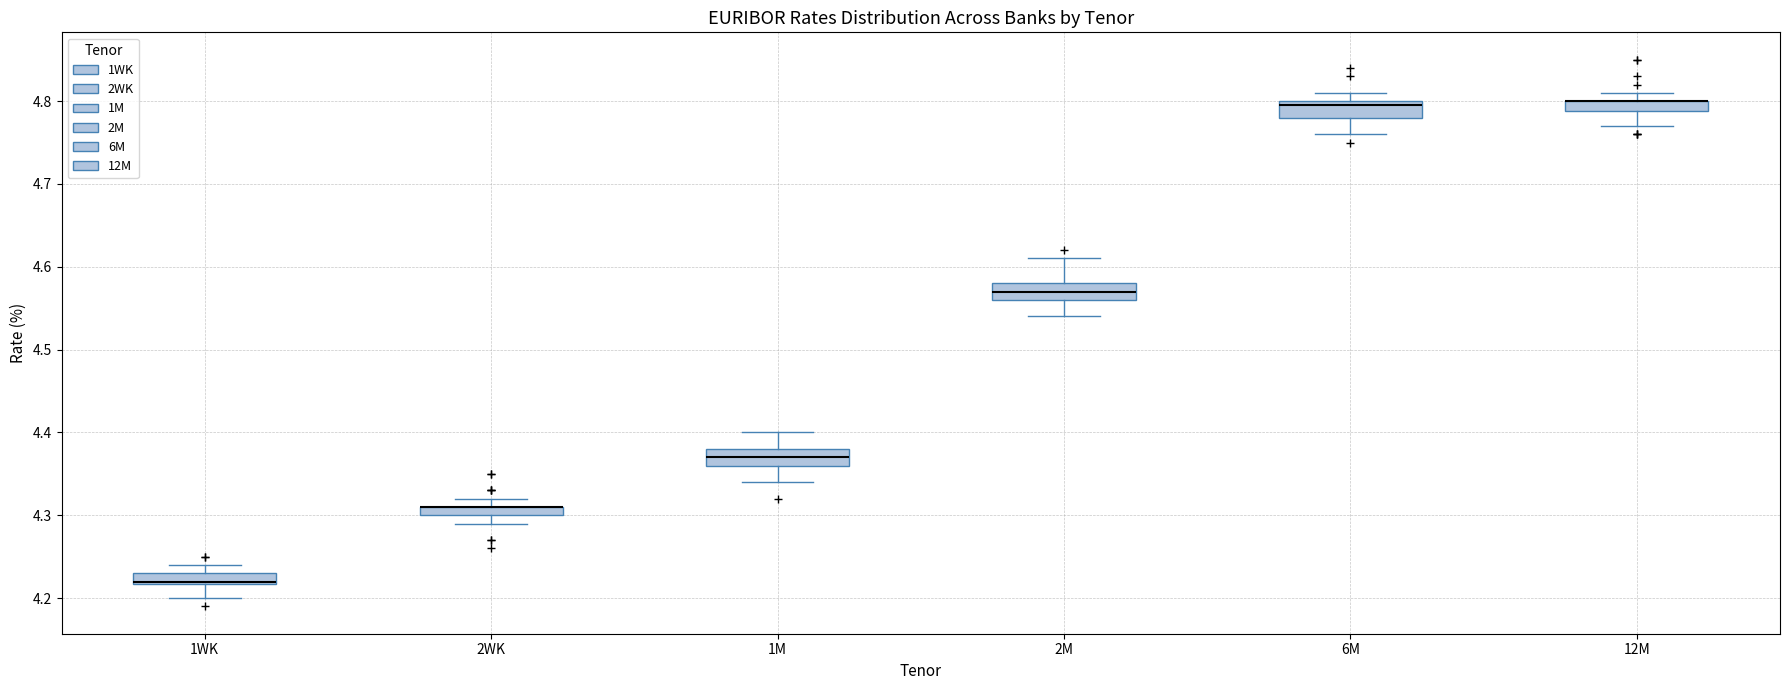

Where does the lower whisker of the box for 1WK end on the y-axis? The values are not printed on the chart, so give them approximately, as read against the axis.

4.20